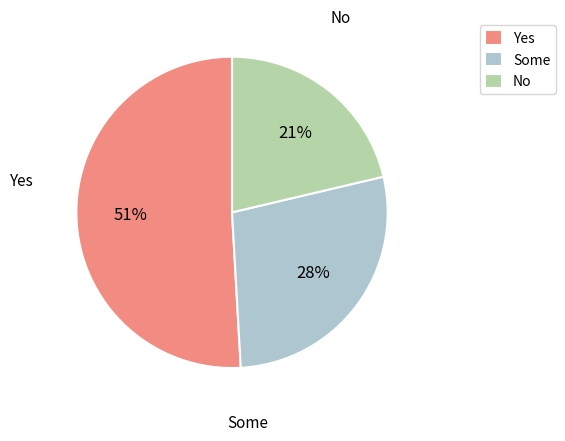

Which category has the smallest portion of the pie?

No